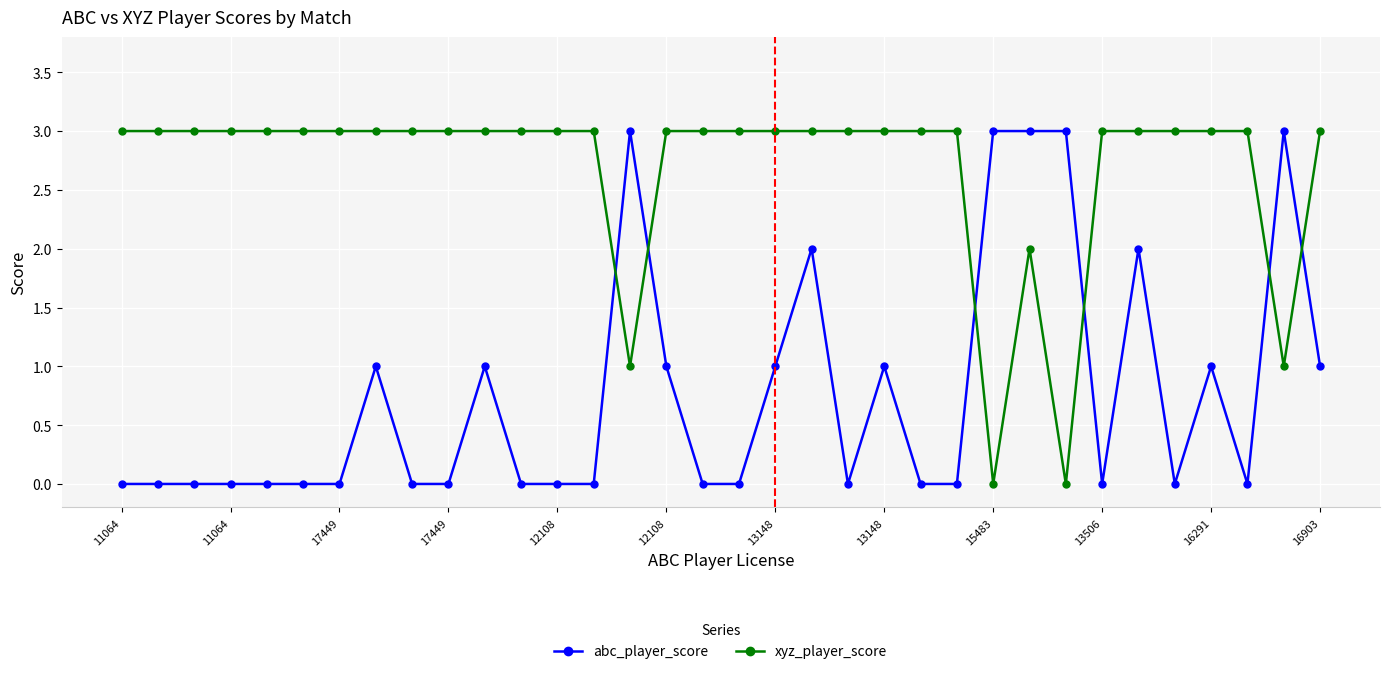

Reading left to right, extract all data points from this chart.

abc_player_score: 0	0	0	0	0	0	0	1	0	0	1	0	0	0	3	1	0	0	1	2	0	1	0	0	3	3	3	0	2	0	1	0	3	1
xyz_player_score: 3	3	3	3	3	3	3	3	3	3	3	3	3	3	1	3	3	3	3	3	3	3	3	3	0	2	0	3	3	3	3	3	1	3